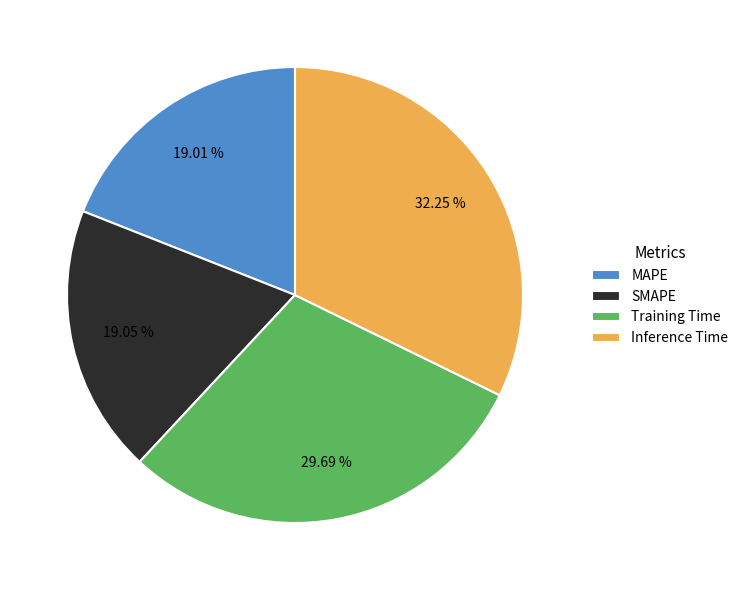

True or false: Training Time accounts for 45% of the total.

False